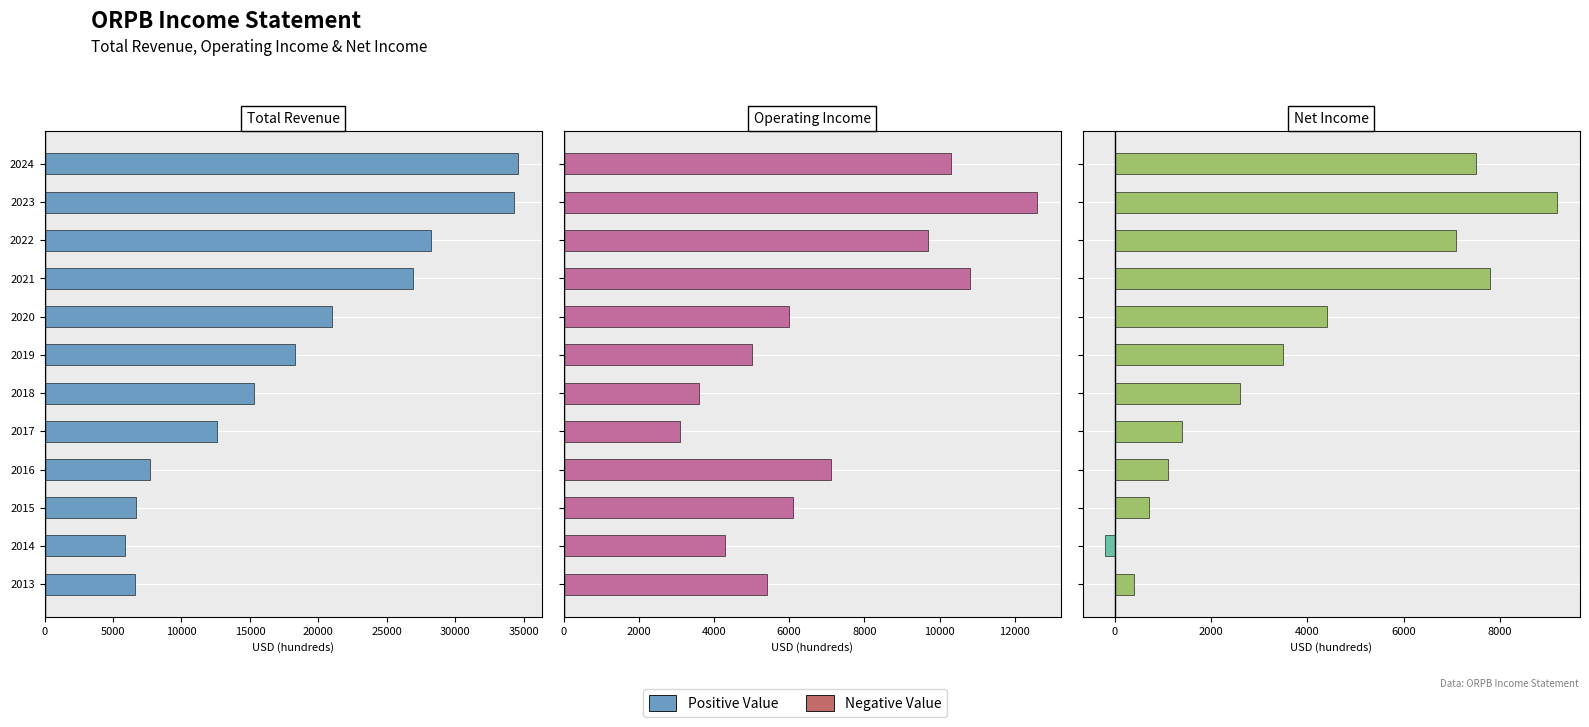

What is the difference between the Total Revenue (positive) values at 2013 and 2022?

21600.0